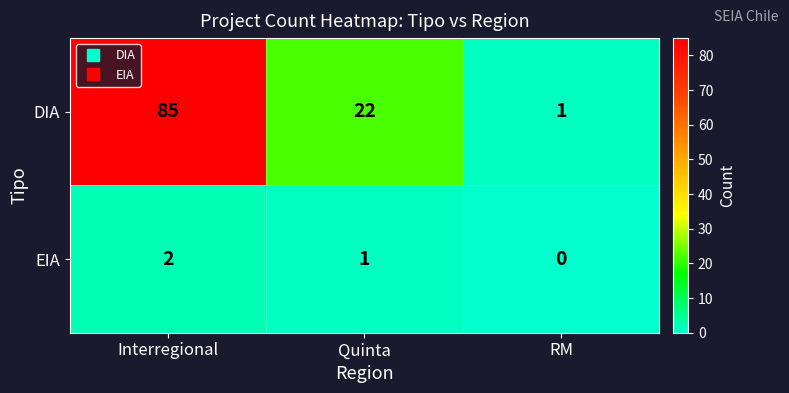

Rank the categories by EIA value from lowest to highest.

RM, Quinta, Interregional